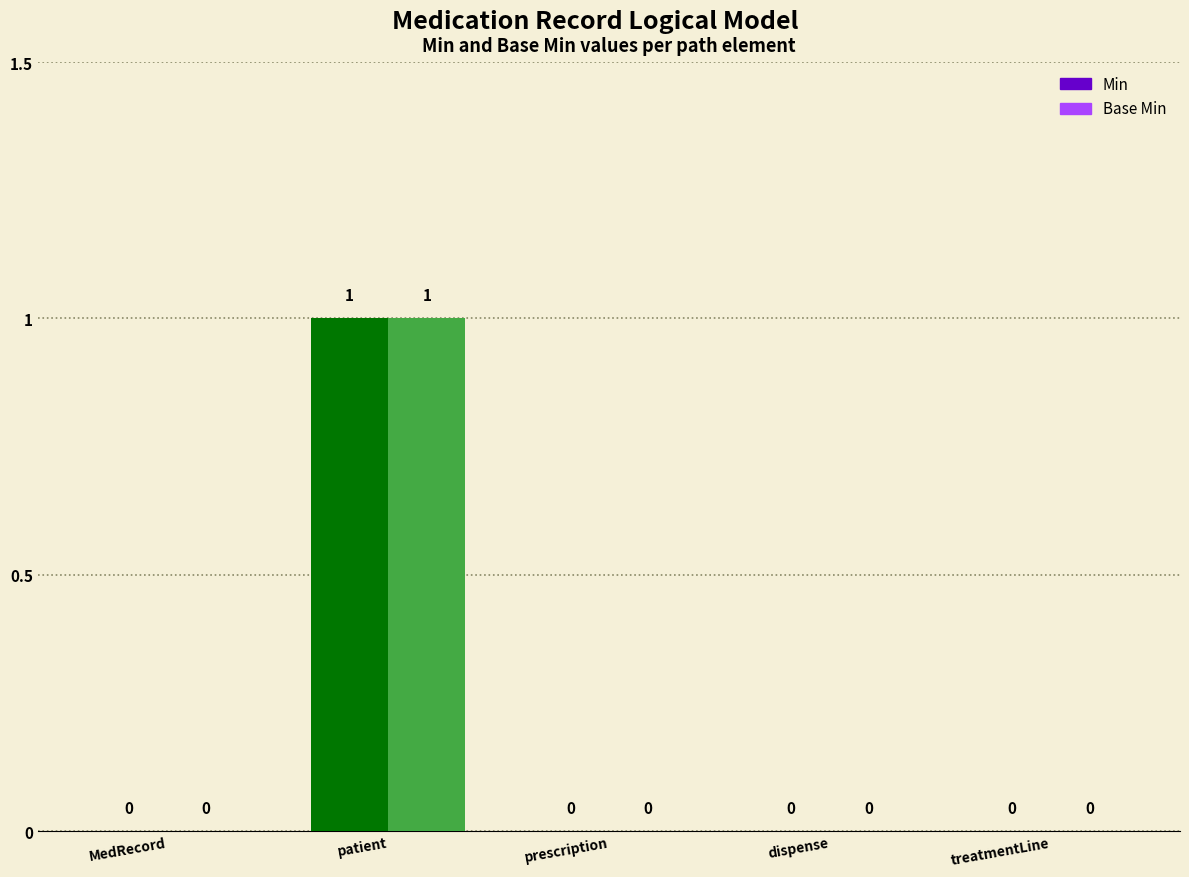

Between BeModelMedicationRecord and BeModelMedicationRecord.prescription, which series saw the biggest shift?

Min